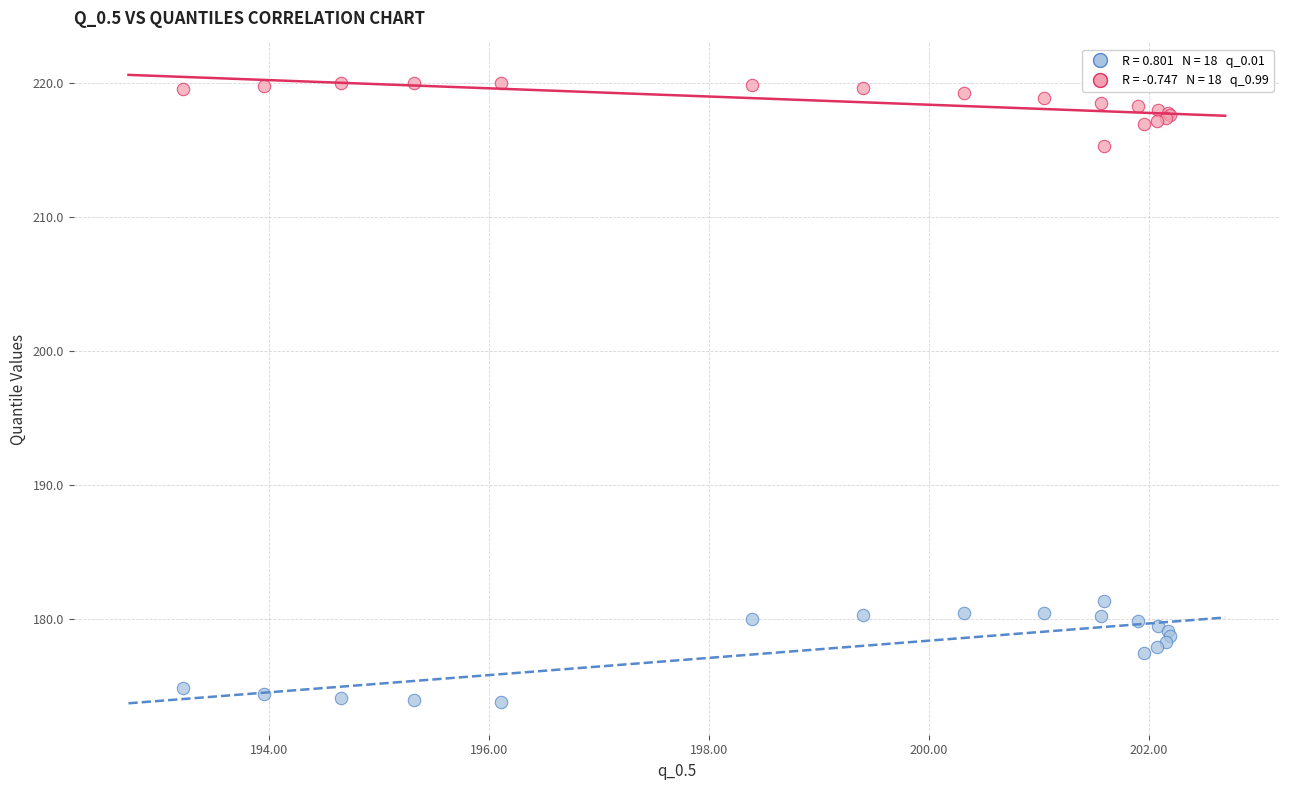

Across all series, what Y value is closest to 196?

181.3